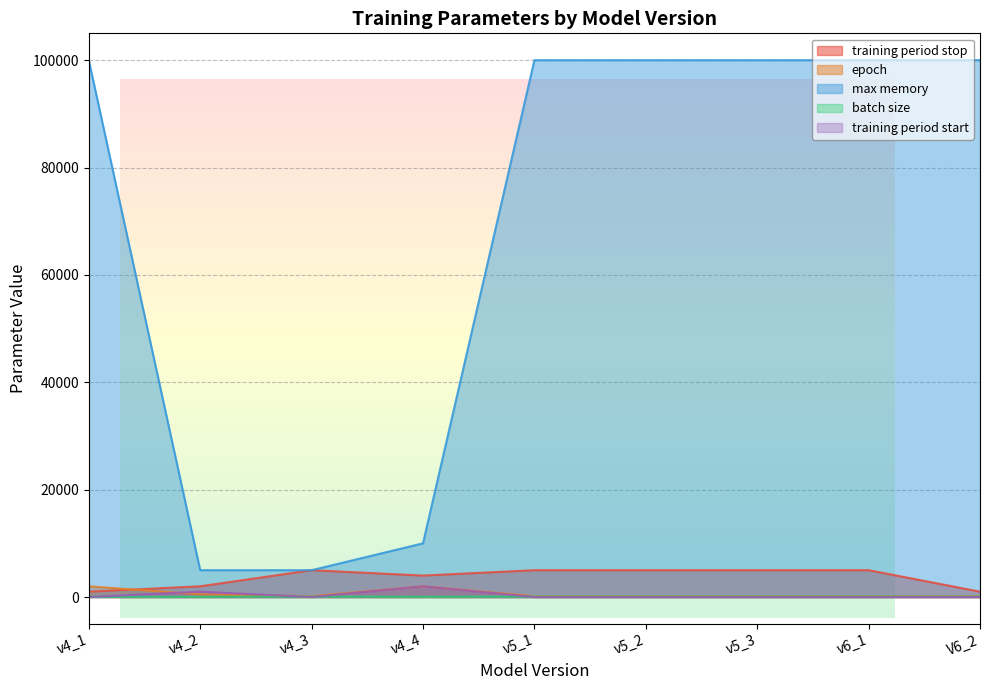

Rank the series at v6_1 from lowest to highest value.

training period start, batch size, epoch, training period stop, max memory